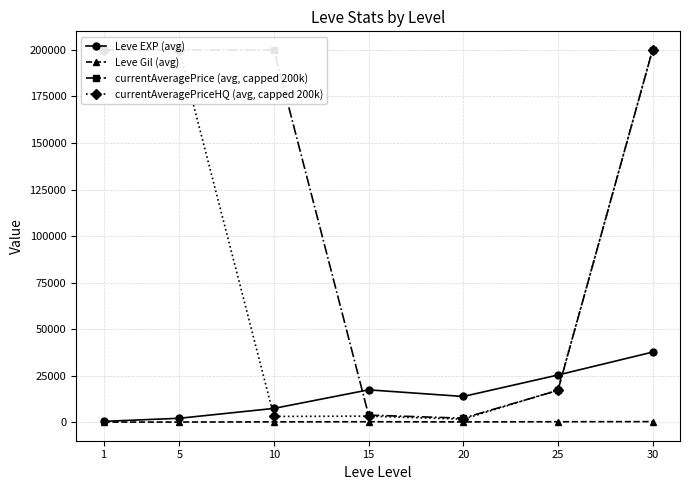

At which label does currentAveragePriceHQ (avg, capped 200k) reach its minimum?

20